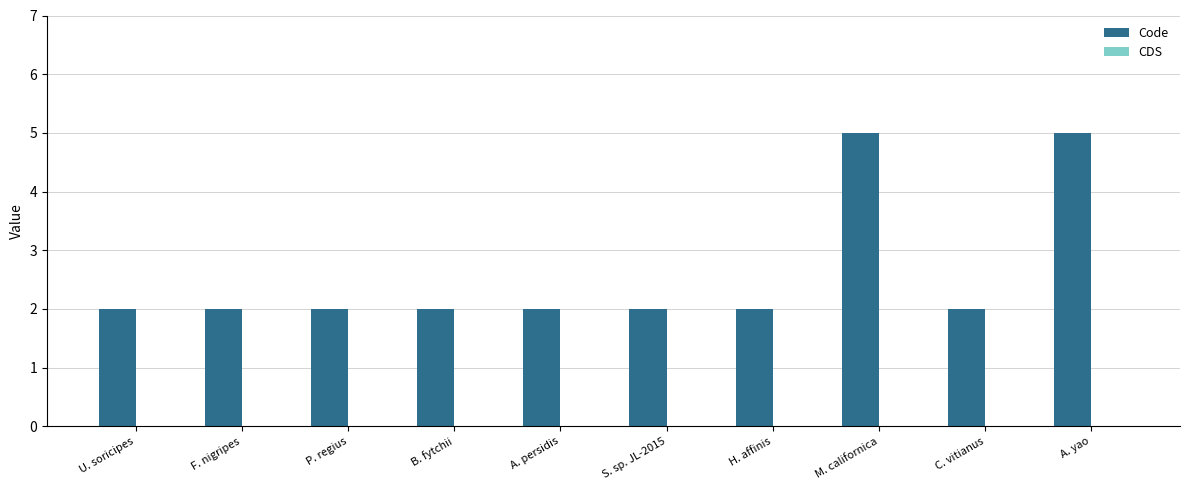

The value at M. californica is 3. True or false?

False